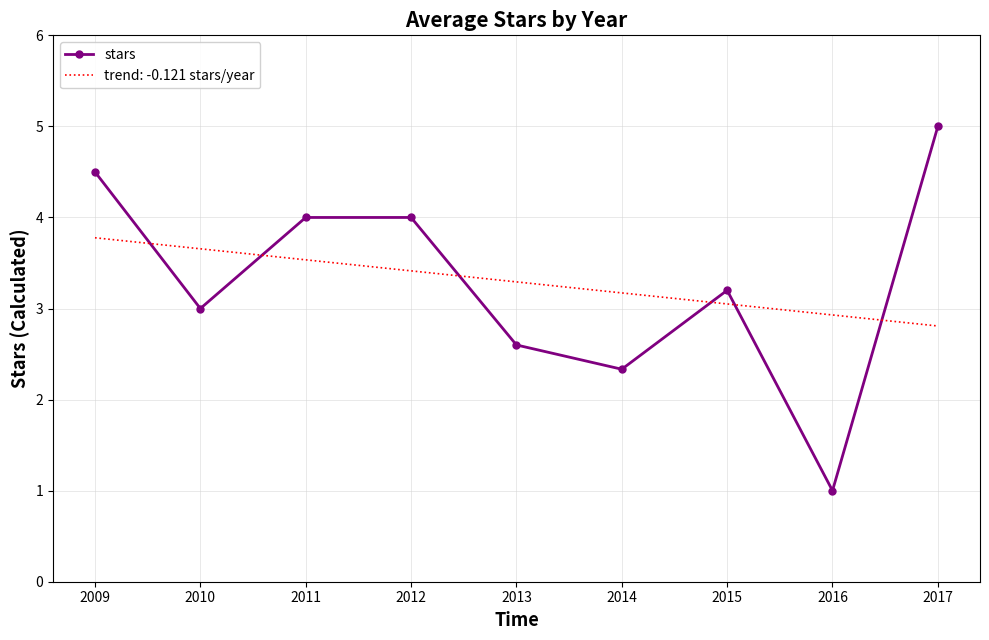

Rank the series at 2014 from highest to lowest value.

trend: -0.121 stars/year, stars